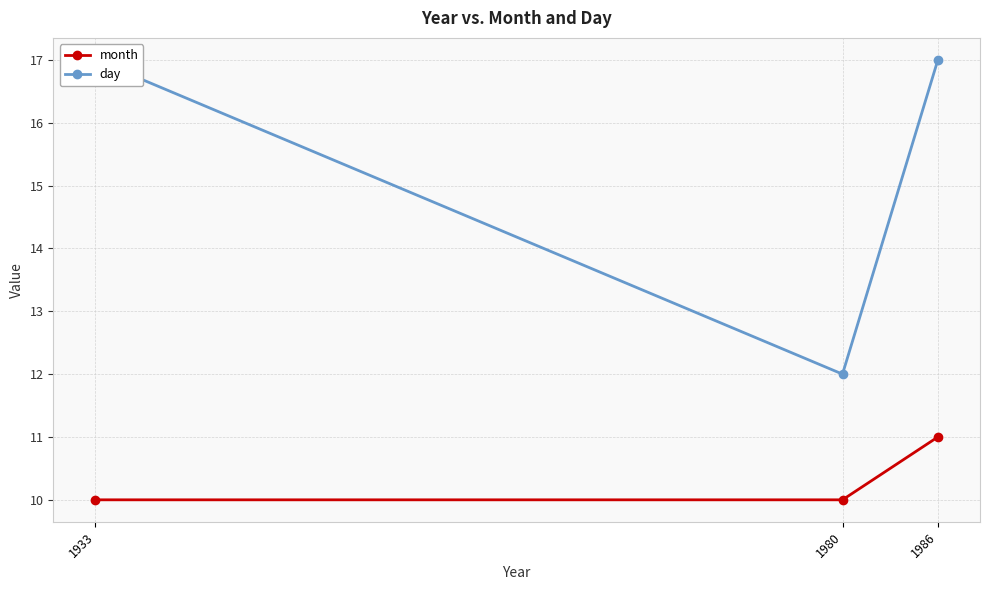

What is the value of the month point at the 1st from the left?

10